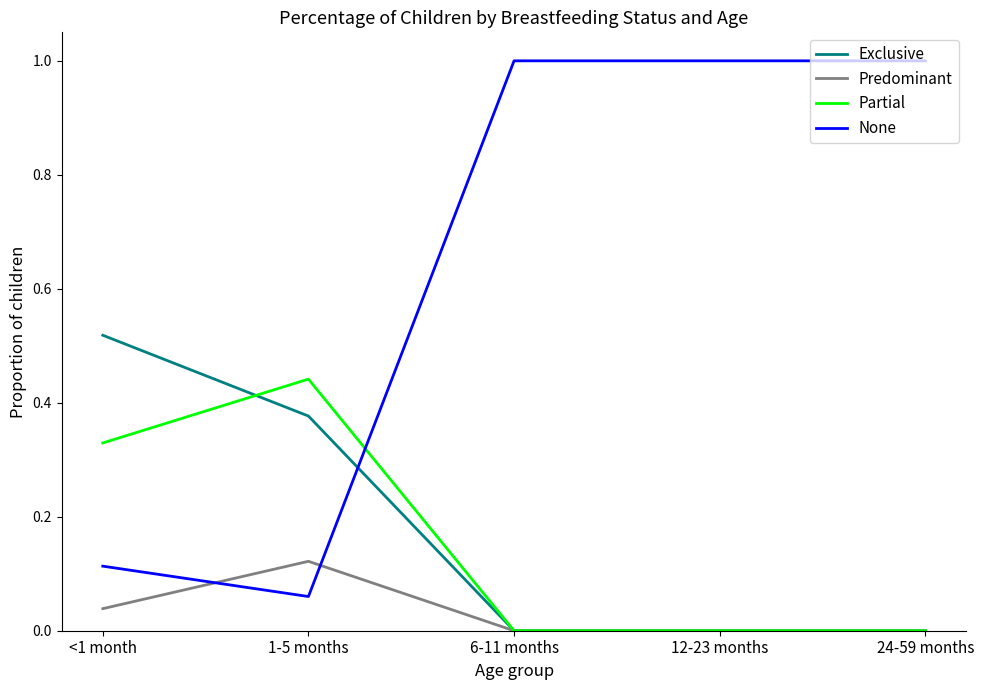

What is the difference between the highest and lowest values at 24-59 months?

1.0